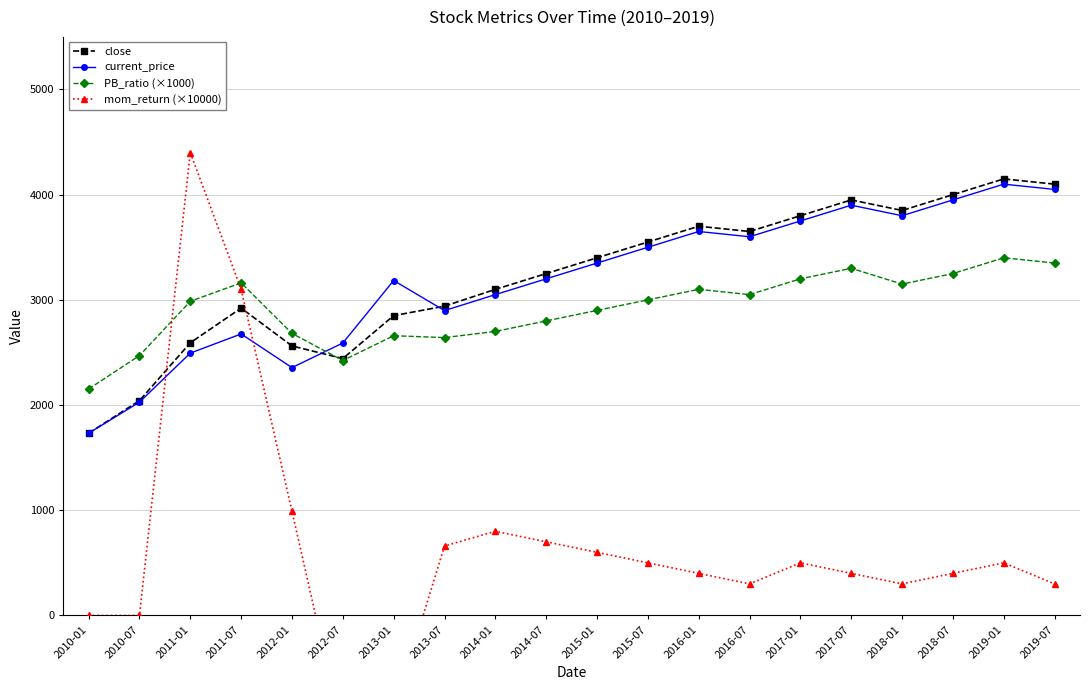

Where is the first local minimum for current_price?

2012-01